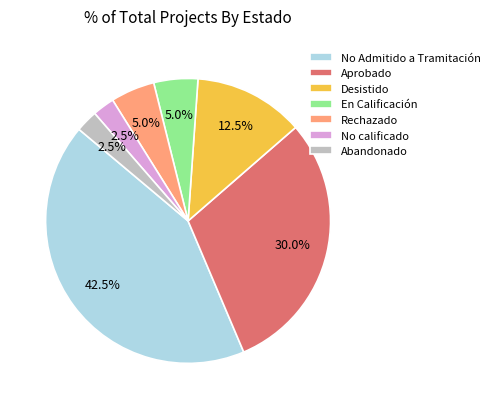

Which category has the biggest portion of the pie?

No Admitido a Tramitación